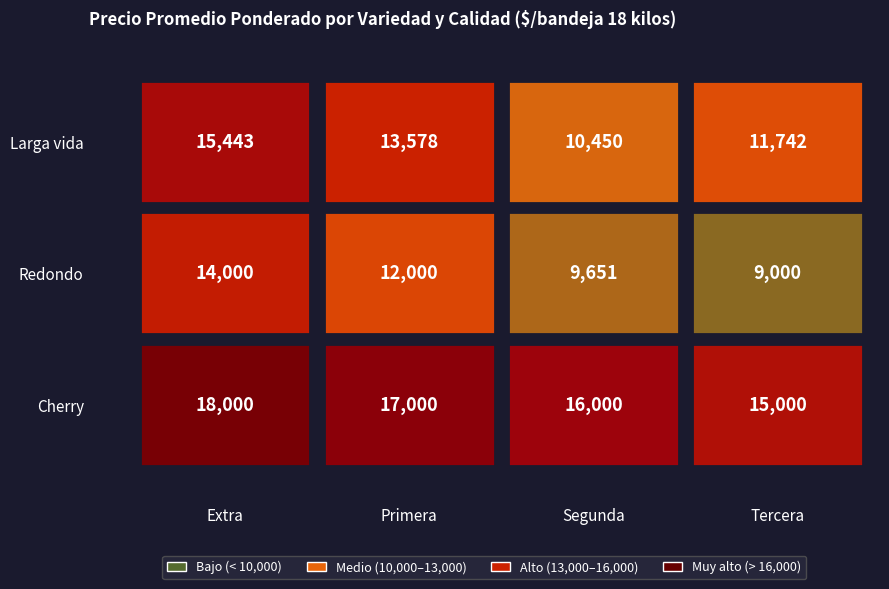

How many Cherry values are between 16000 and 18000?

3